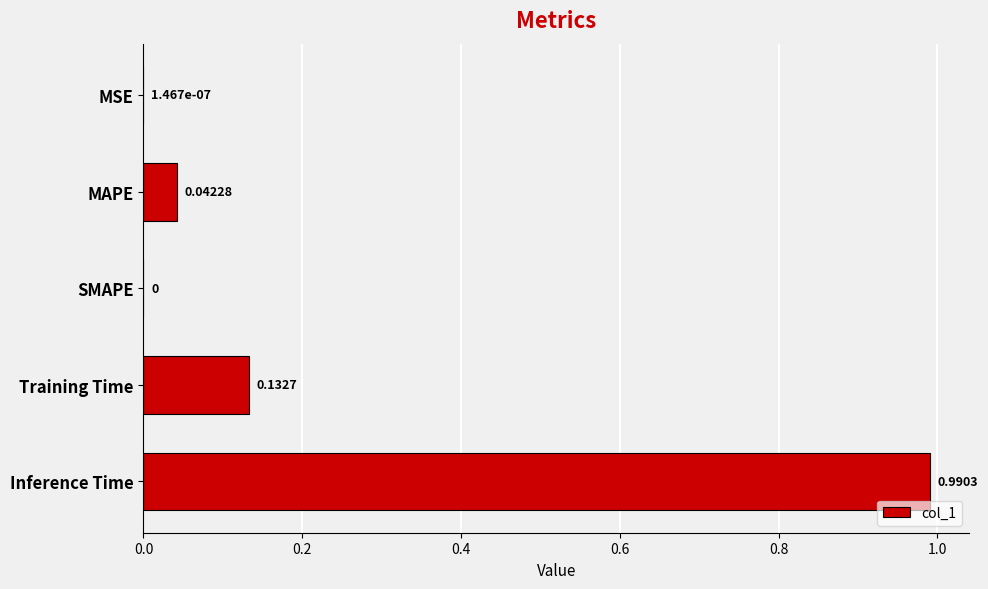

What is the sum of all values?

1.2